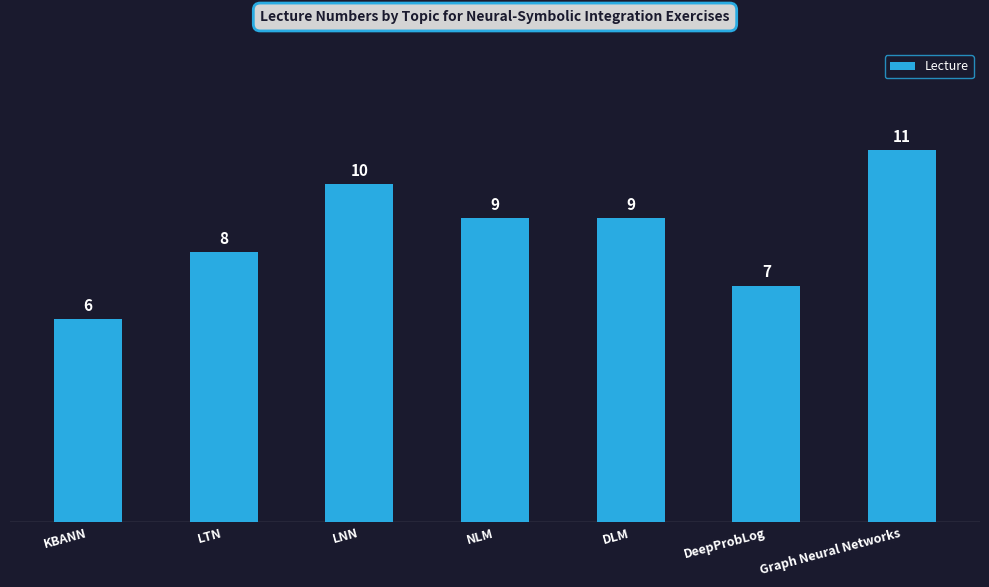

Are the bars grouped side by side (vs. stacked)?

No